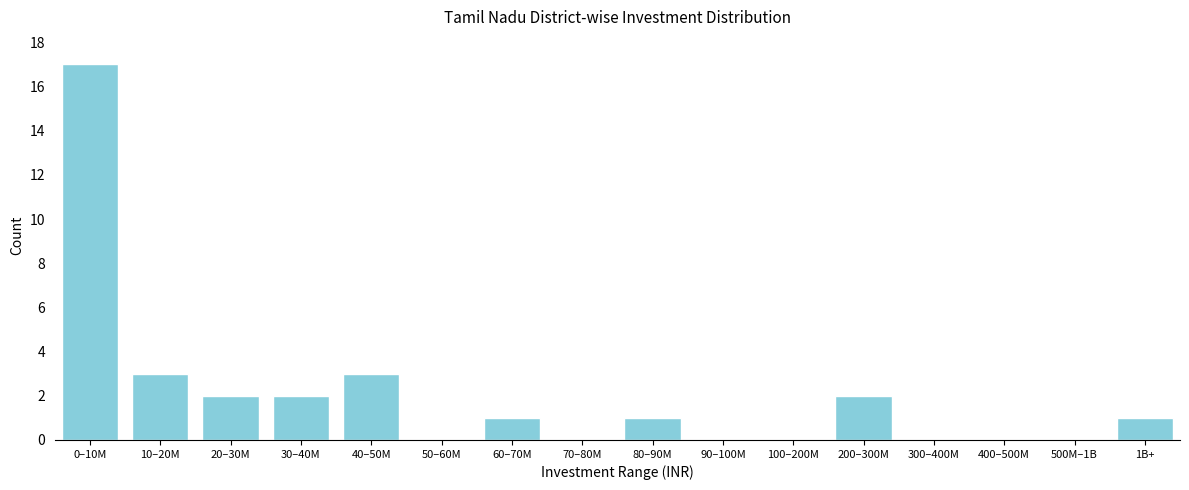

Reading right to left, list all the values displayed in this chart.

1B+=1	500M–1B=0	400–500M=0	300–400M=0	200–300M=2	100–200M=0	90–100M=0	80–90M=1	70–80M=0	60–70M=1	50–60M=0	40–50M=3	30–40M=2	20–30M=2	10–20M=3	0–10M=17